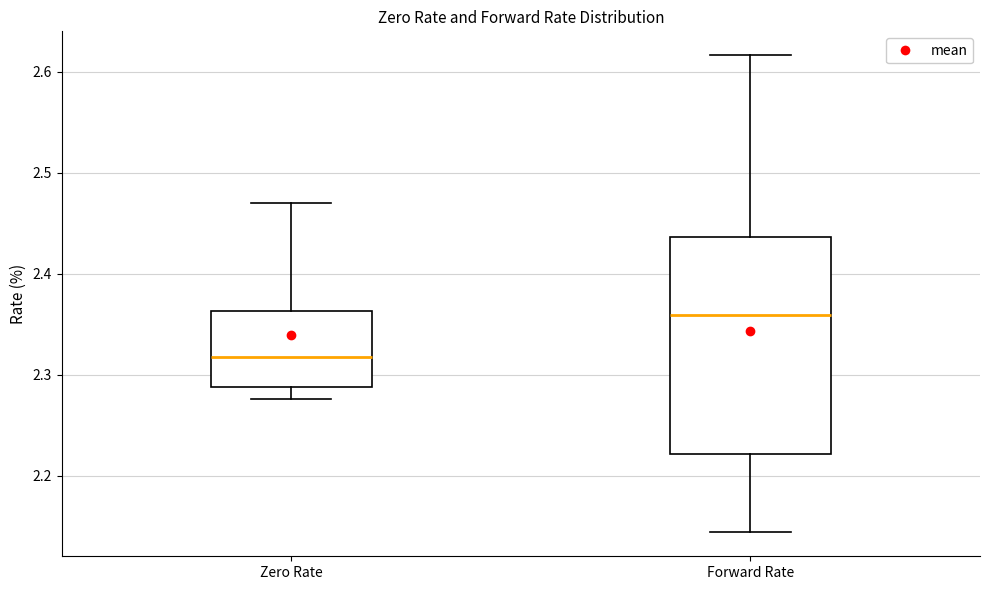

Which box's median line is the highest?

Forward Rate